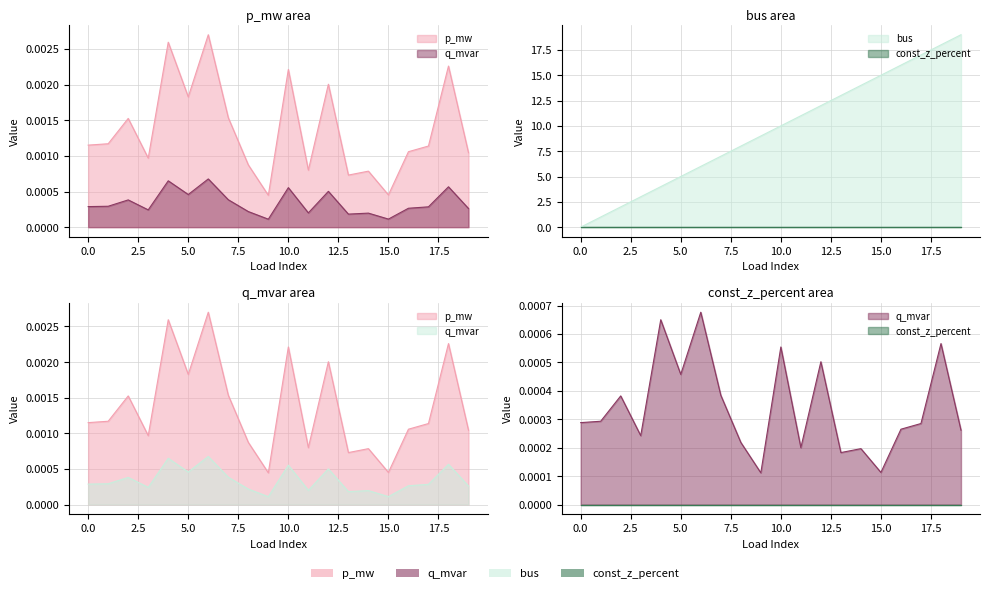

What is the maximum value shown in the chart?

19.0